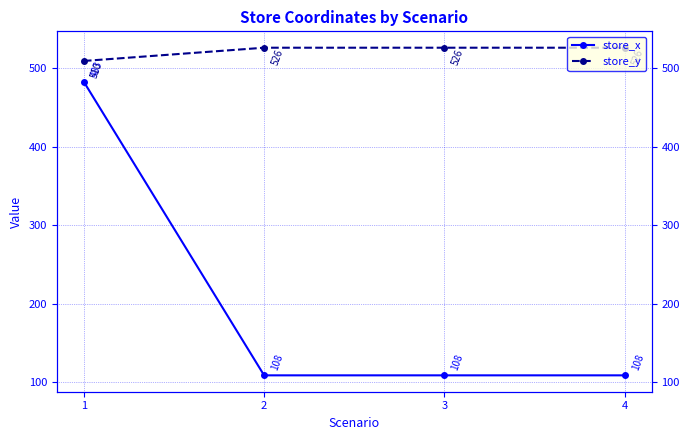

At 4, list the series in order from largest to smallest.

store_y, store_x